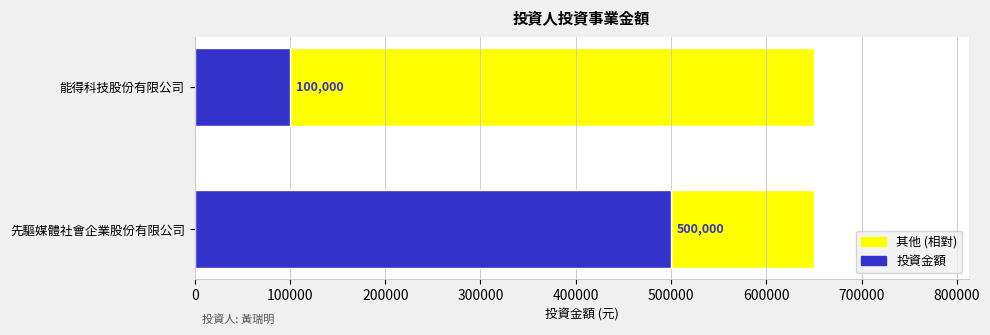

Is it true that the value at 先驅媒體社會企業股份有限公司 is 500000?

True